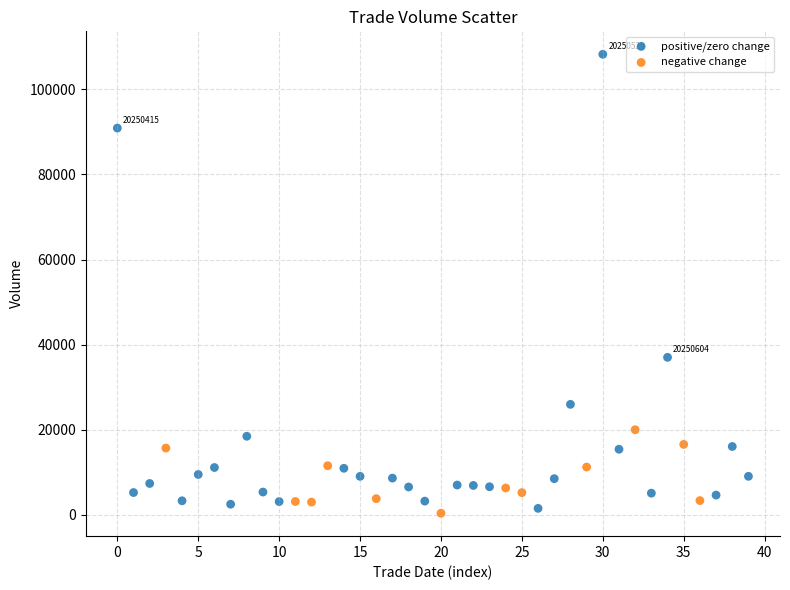

Which series reaches the maximum Y coordinate?

positive/zero change